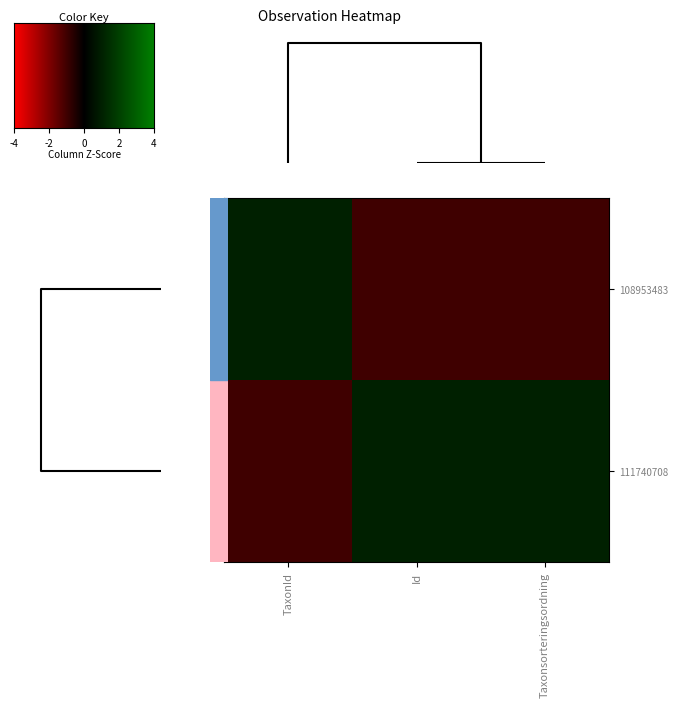

List the series in order of their peak value, lowest first.

108953483, 111740708